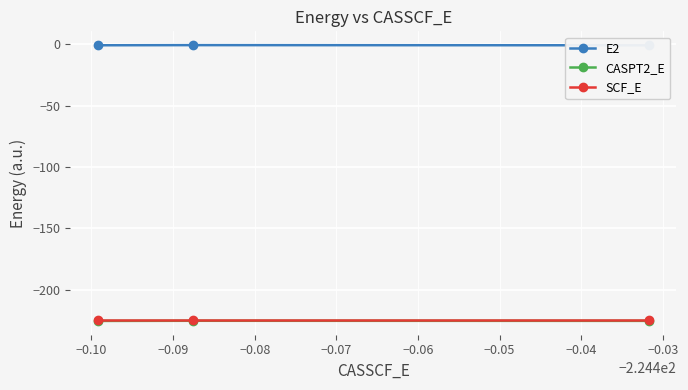

What is the lowest value of the SCF_E series?

-224.5